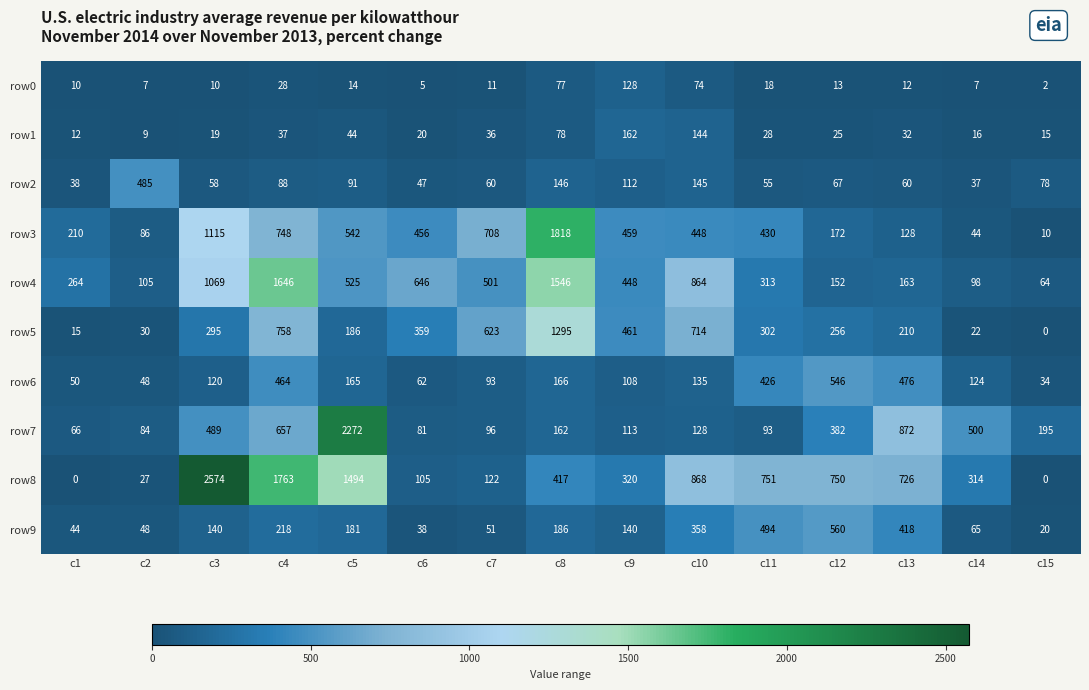

What is the difference between the highest and lowest values at c15?

195